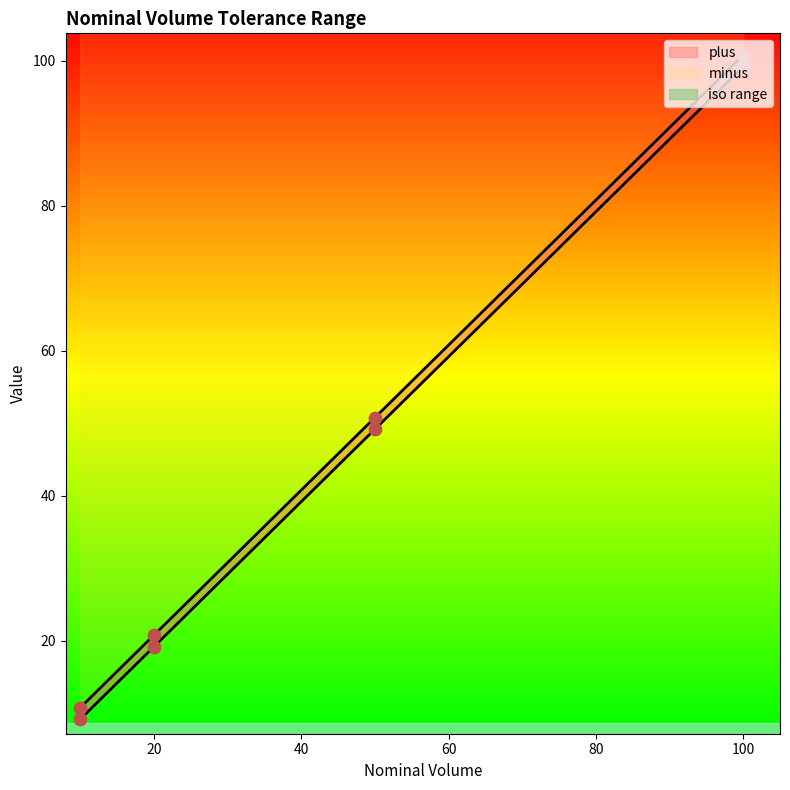

Is the value of minus at 50 greater than the value of plus at 50?

Yes